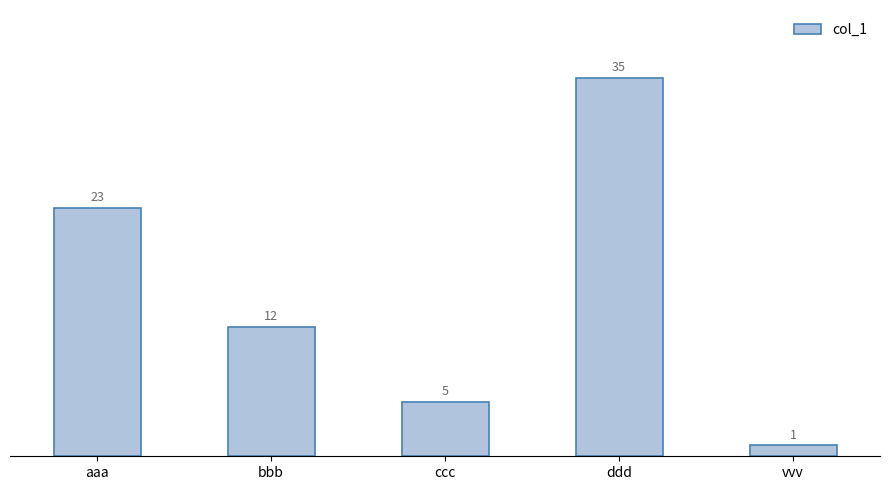

Count the number of data series in this chart.

1